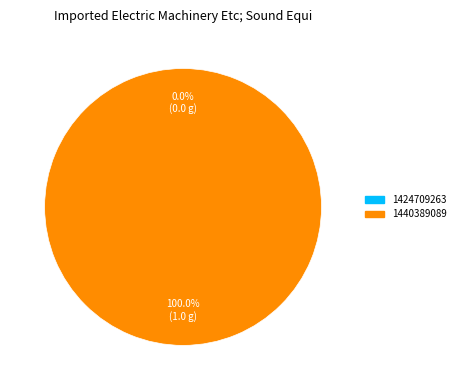

The 1440389089 slice represents 99% of the pie. True or false?

False